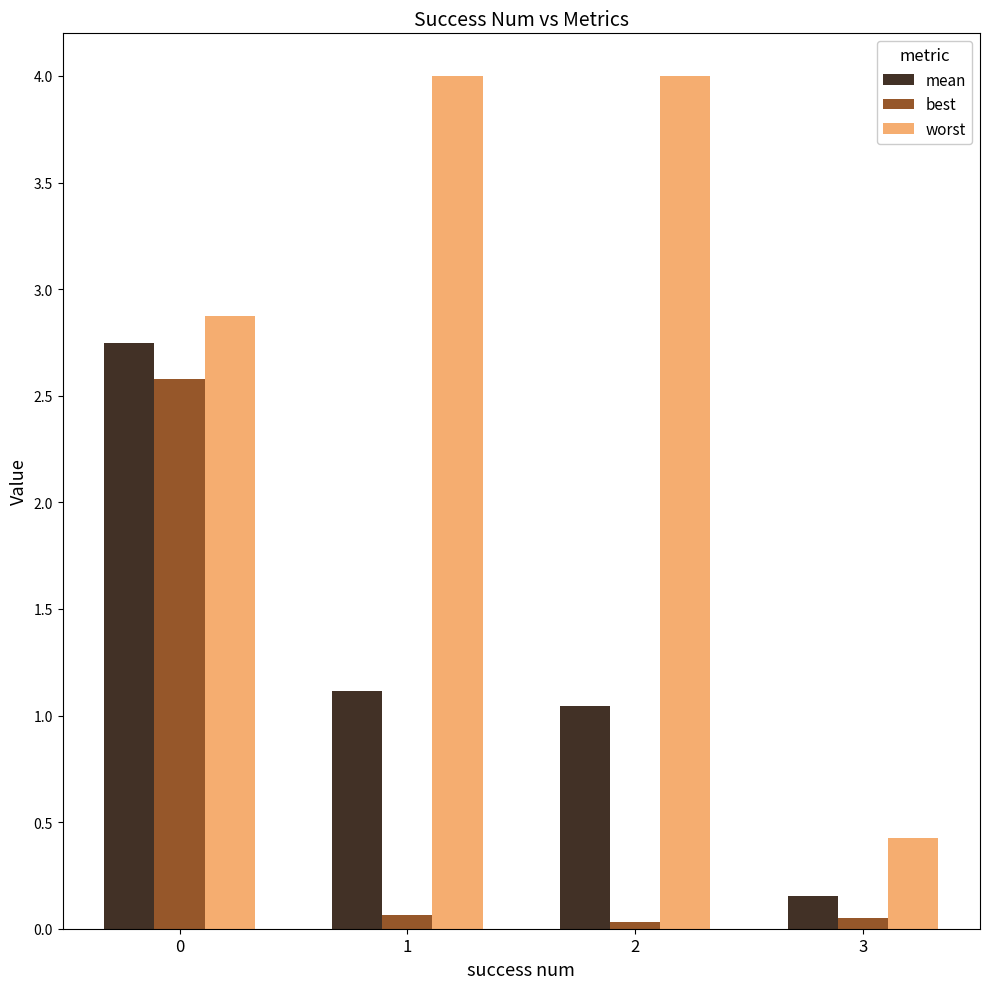

Are the bars horizontal?

No